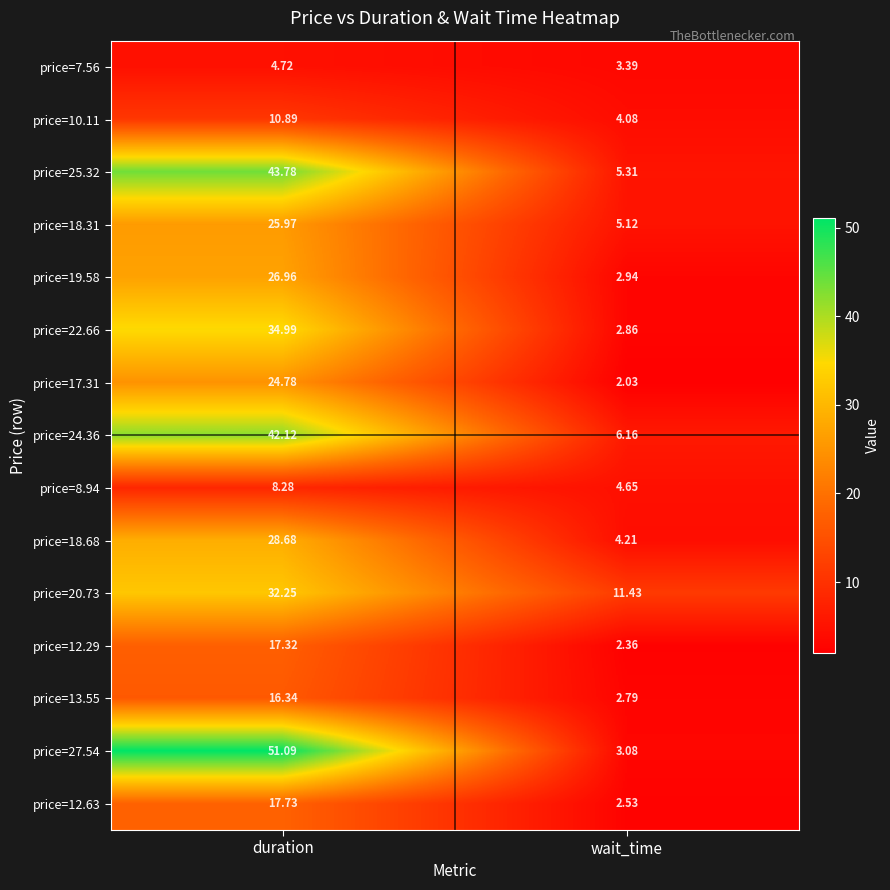

At which label does price=24.36 first exceed 42?

duration